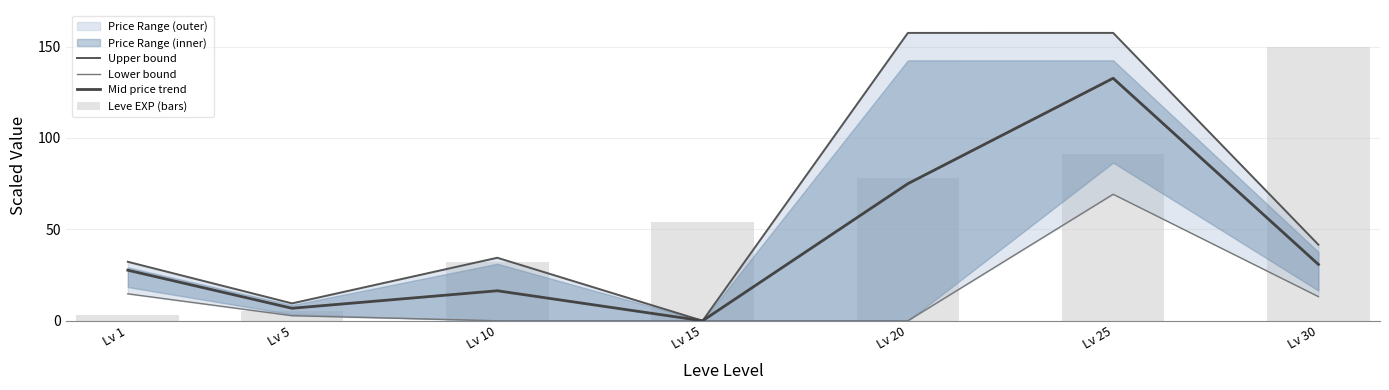

Does the chart contain stacked bars?

No